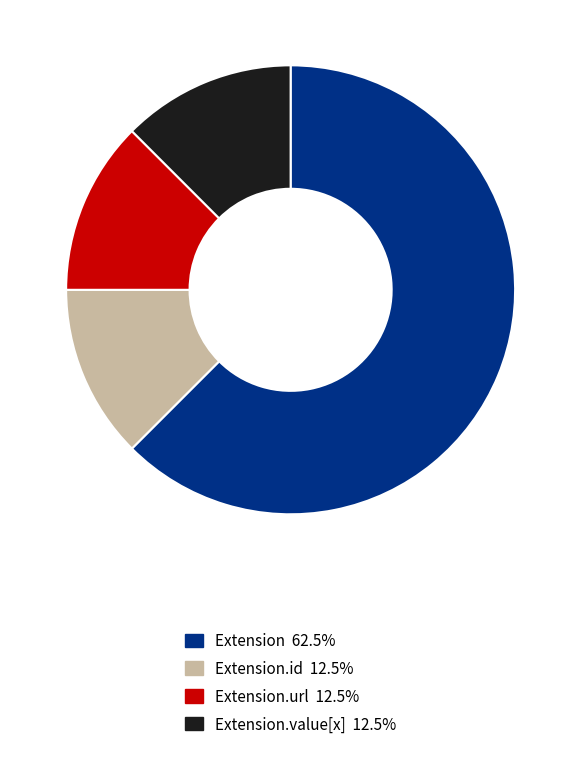

Is there a majority slice in this chart?

Yes